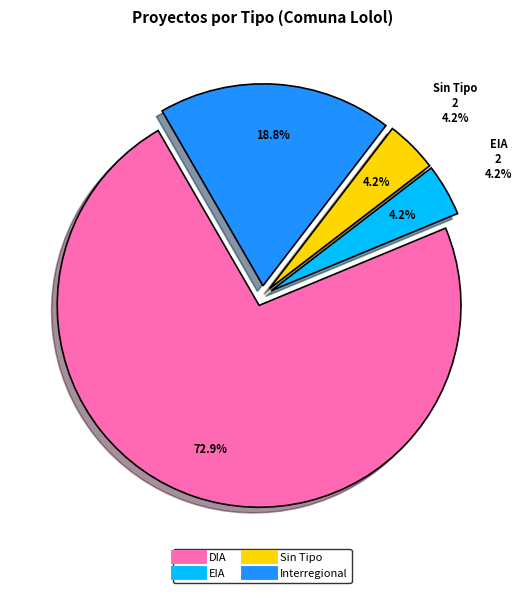

Combined, do DIA and  account for over 50%?

Yes